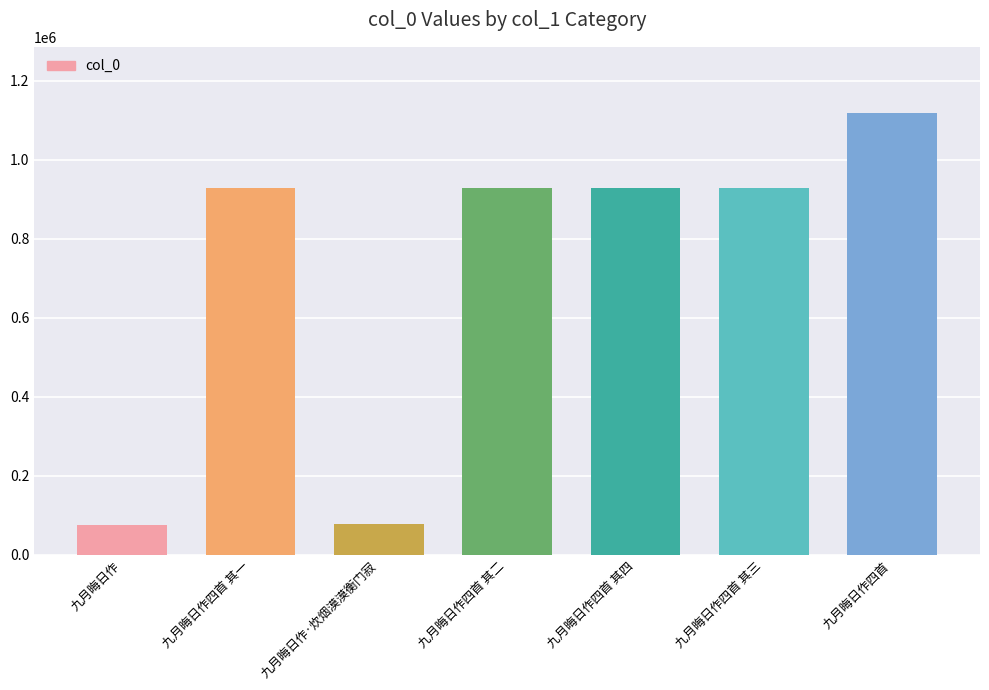

What is the ratio of the value at 九月晦日作四首 其三 to the value at 九月晦日作四首?

0.8